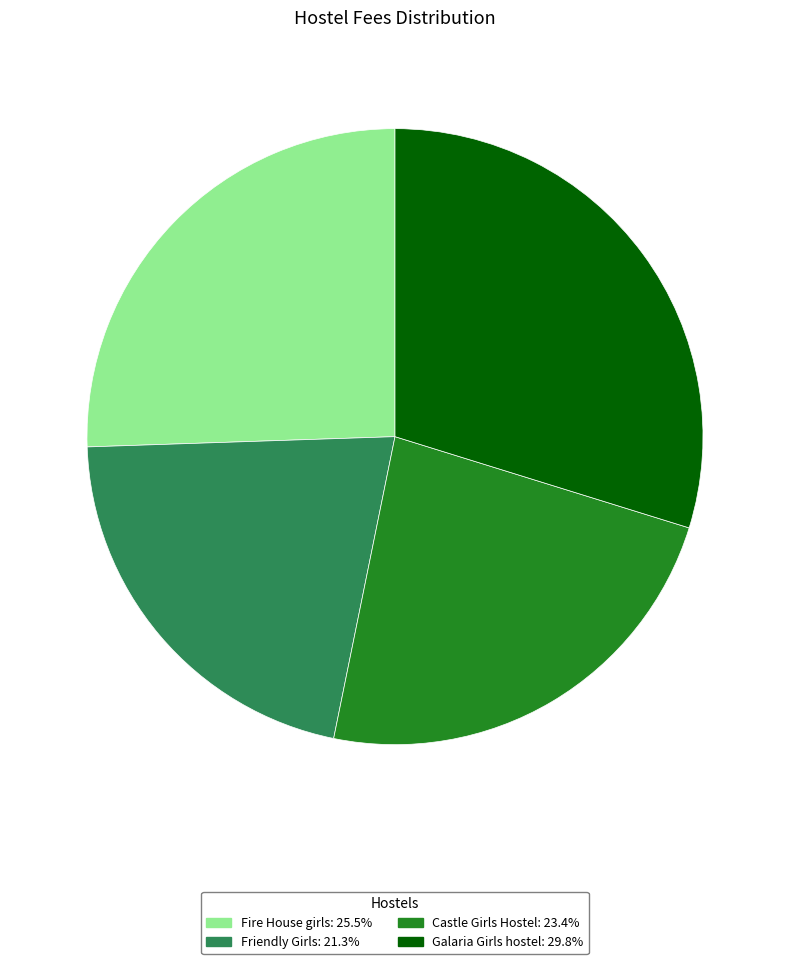

How many segments does this pie chart have?

4